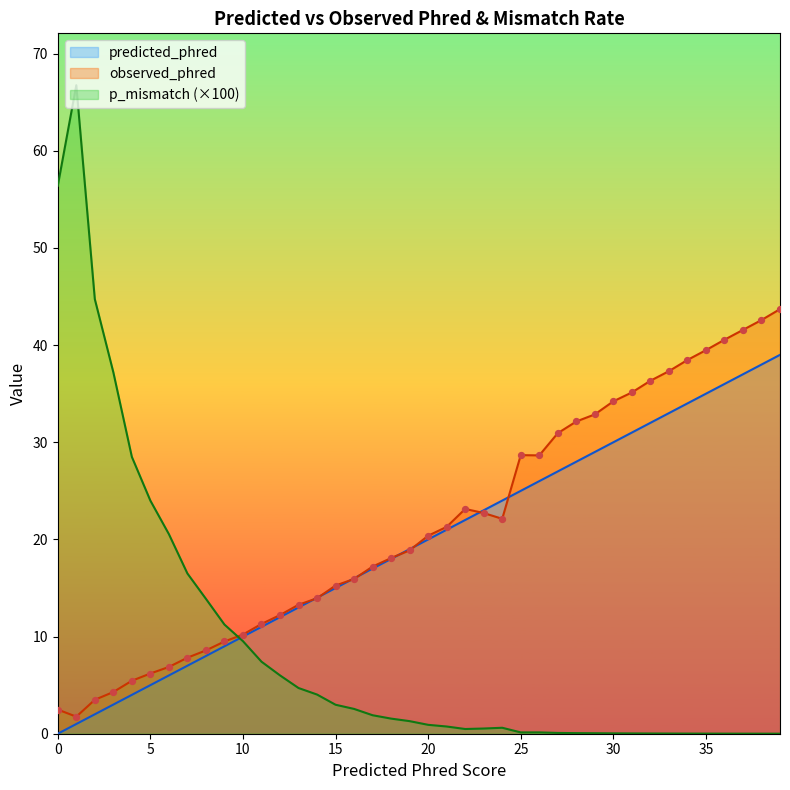

What are all the series names shown in the legend?

predicted_phred, observed_phred, p_mismatch (×100)